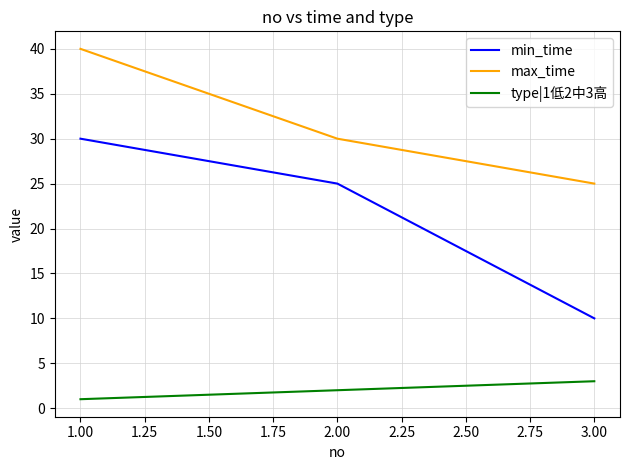

Is it true that min_time equals 10 at 3.00?

True